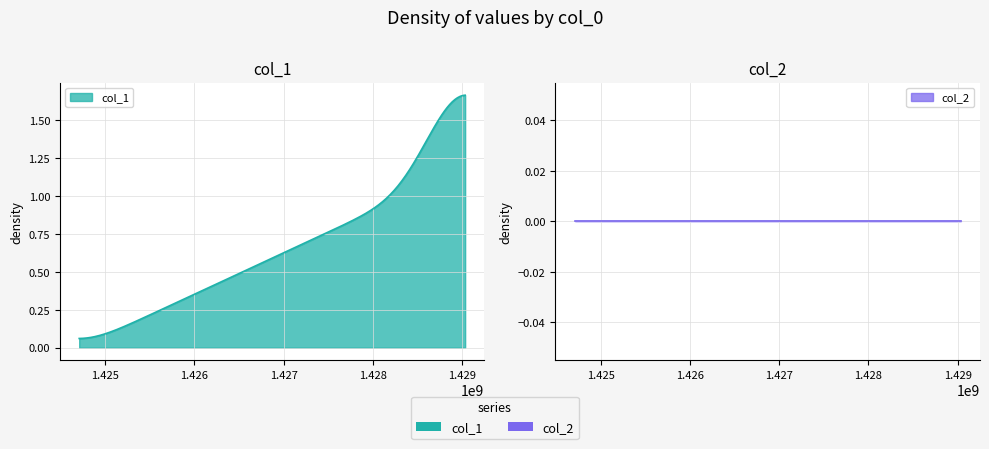

How many distinct data groups are displayed?

2